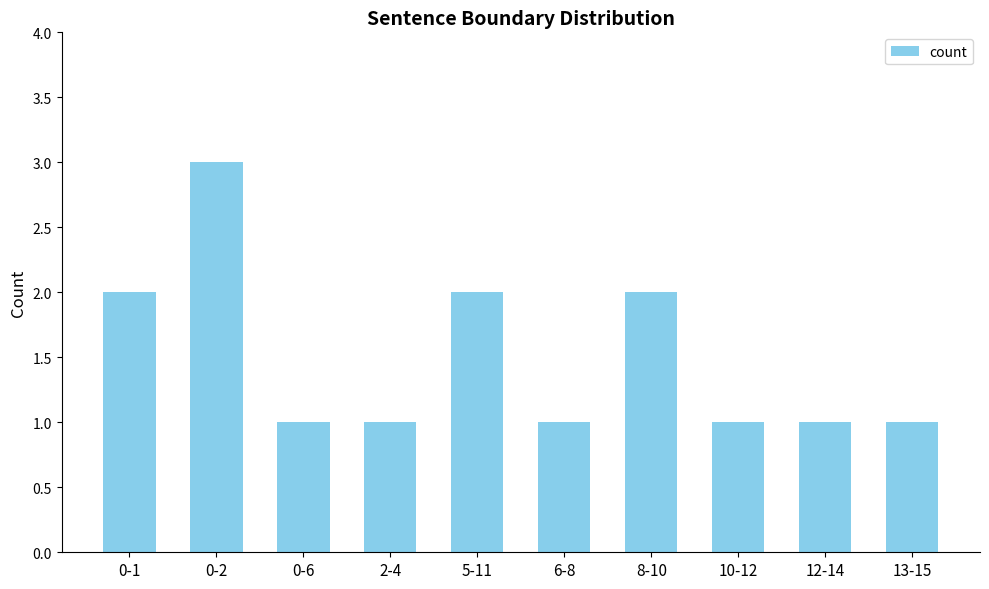

Reading left to right, what are all the values shown in this chart?

0-1=2	0-2=3	0-6=1	2-4=1	5-11=2	6-8=1	8-10=2	10-12=1	12-14=1	13-15=1